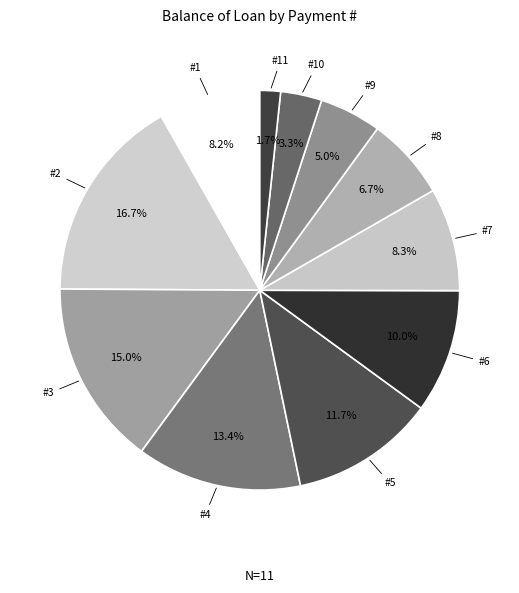

How many slices are in this pie chart?

11